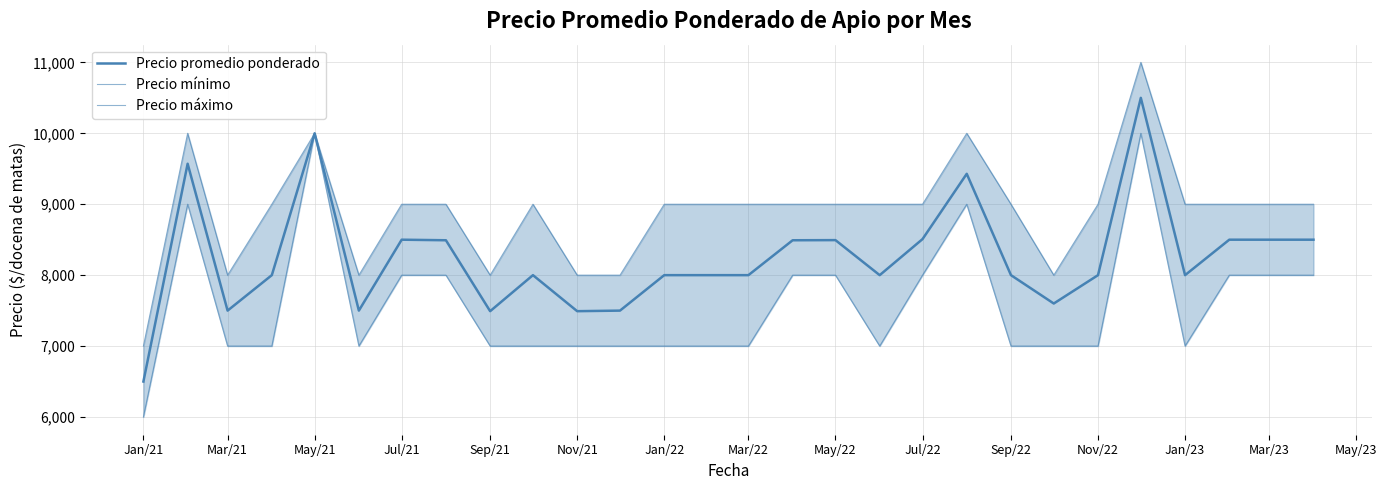

Rank the series at Jul/22 from lowest to highest value.

Precio mínimo, Precio promedio ponderado, Precio máximo